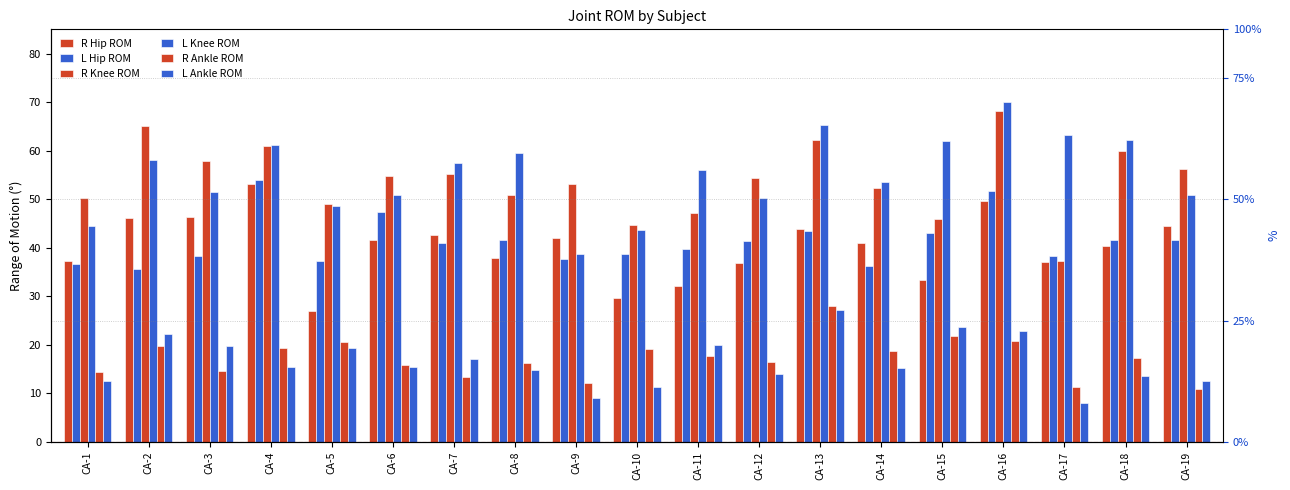

What is the difference between the L Hip ROM values at CA-6 and CA-5?

10.1